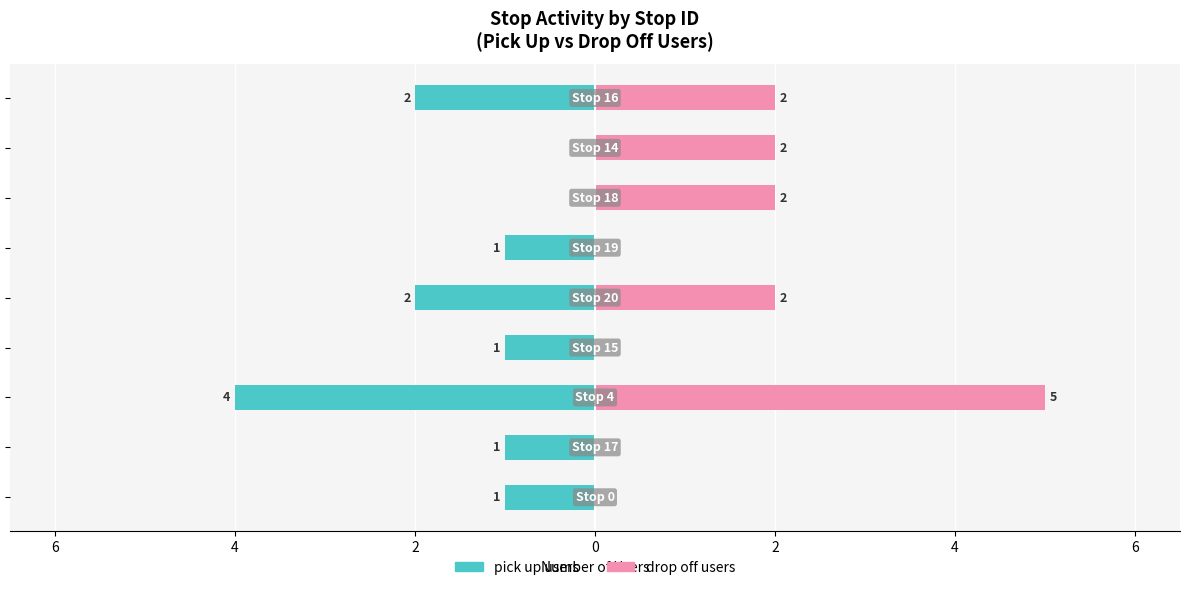

Count the number of categories in the chart.

9